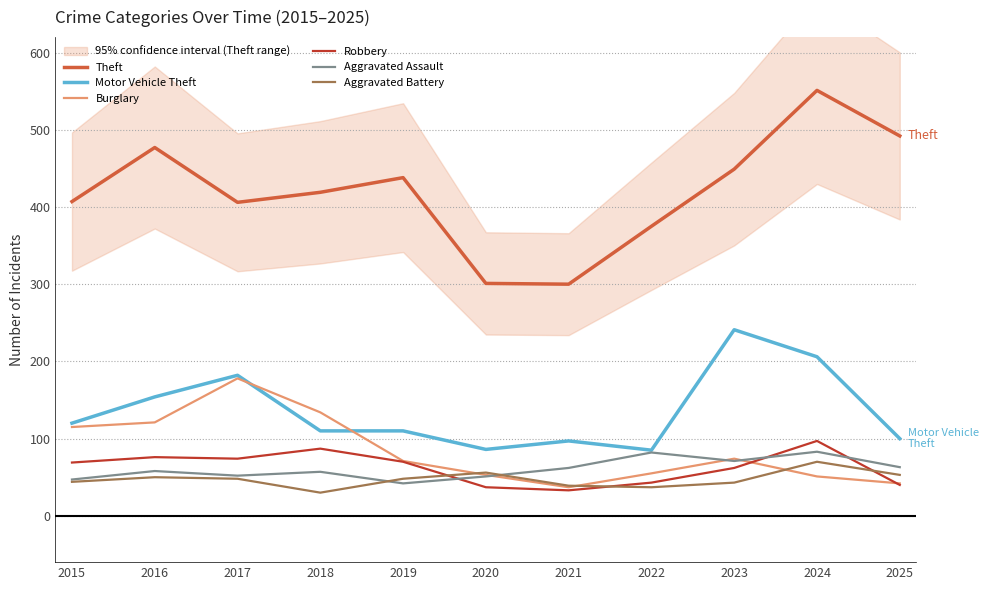

In Robbery, how many points are lower than both neighbors (excluding endpoints)?

2